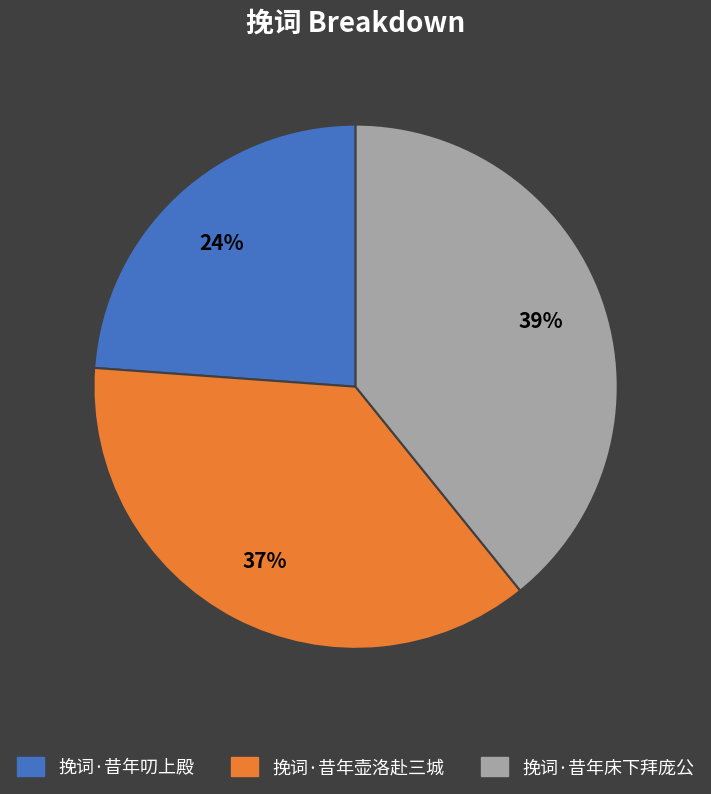

Does 挽词·昔年壶洛赴三城 account for over 50% of the chart?

No